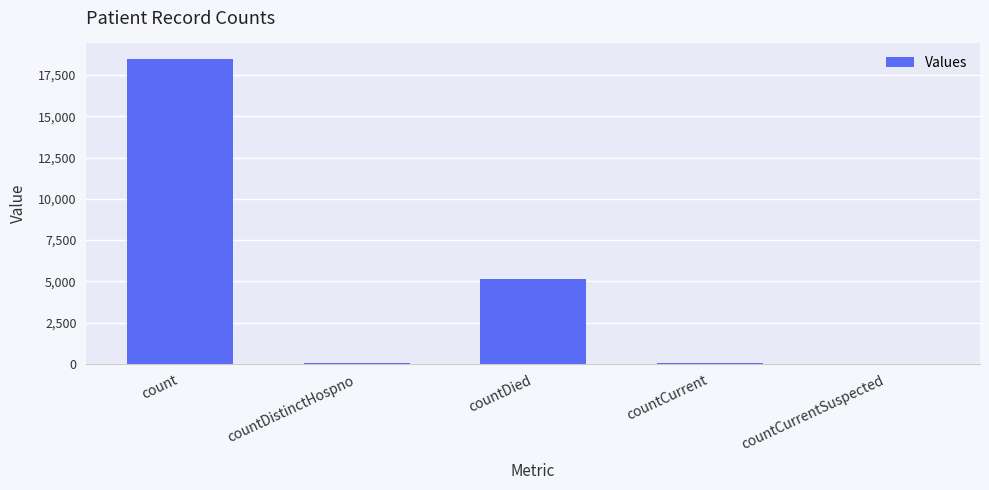

What is the sum of all values?

23695